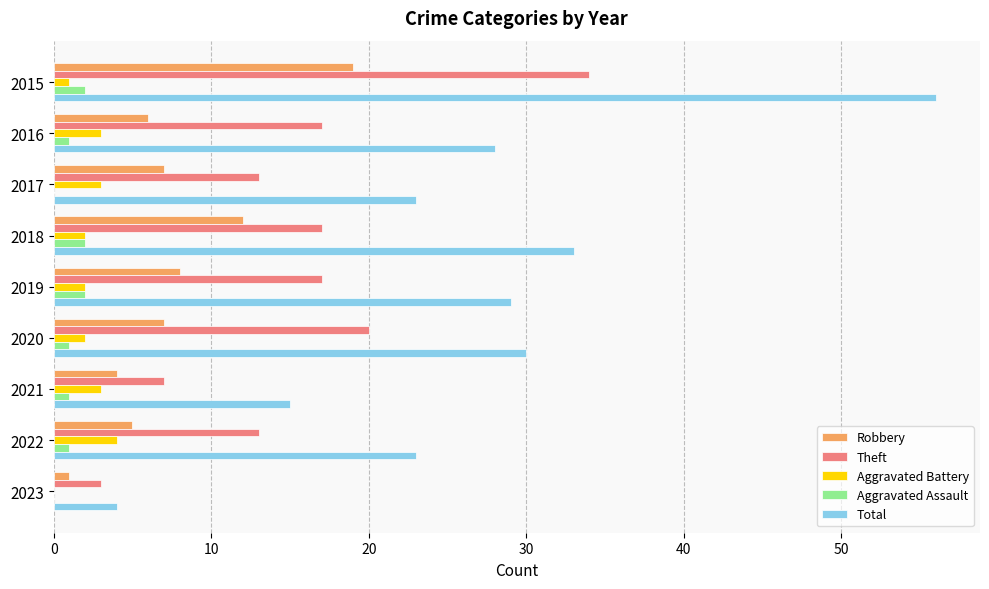

Is it true that Total equals 56 at 2015?

True